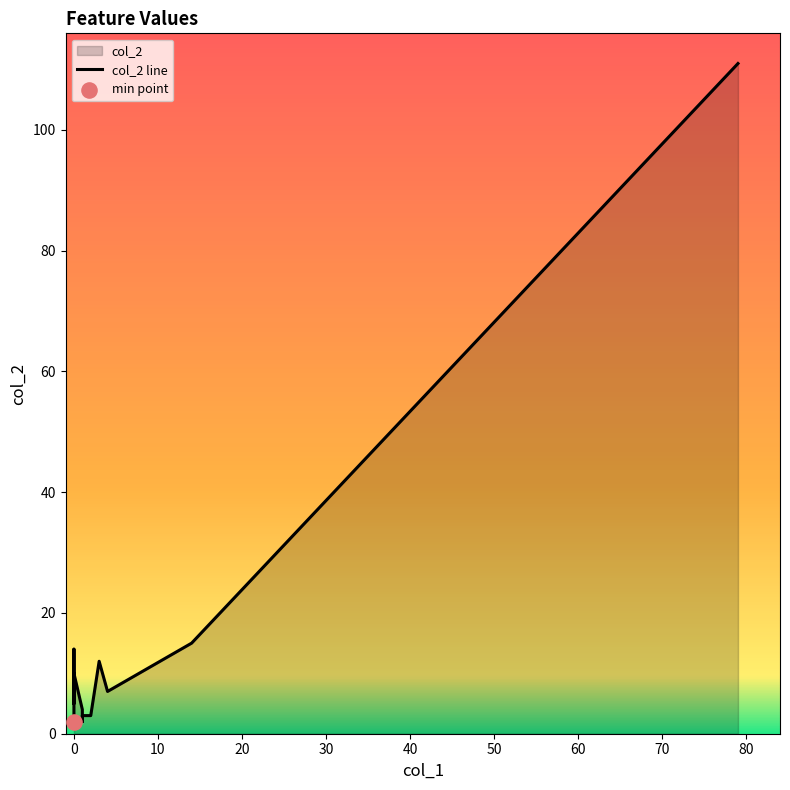

Which series has the largest total across all categories?

col_2